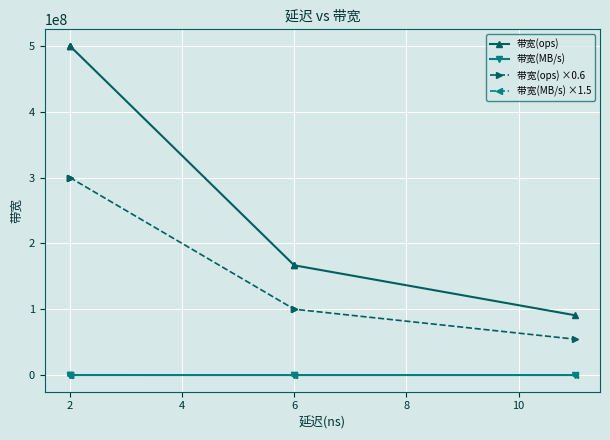

Between 2 and 6, which is larger?

2